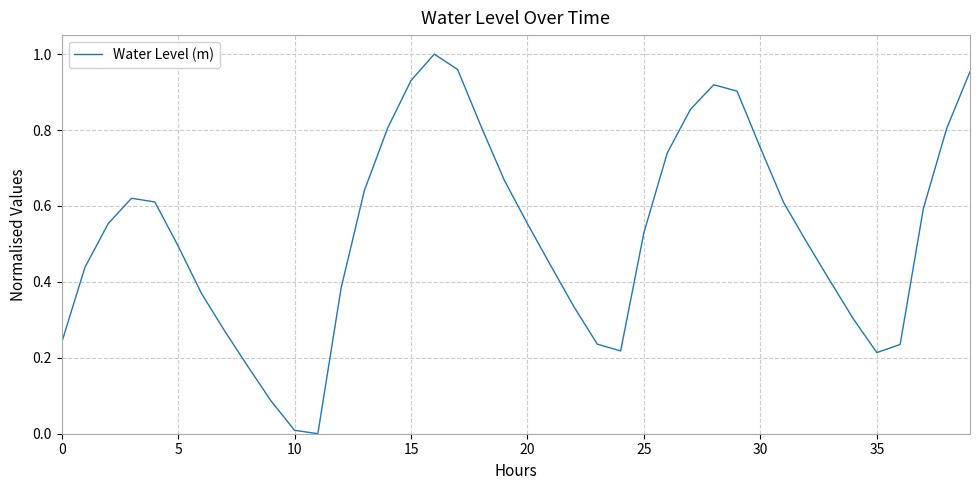

Does the chart have visible grid lines?

Yes